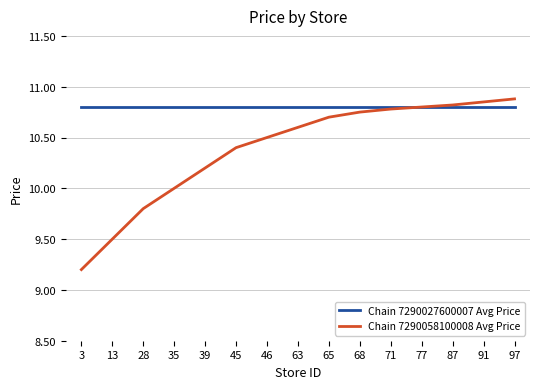

What is the approximate value of Chain 7290058100008 Avg Price at 45?

10.4